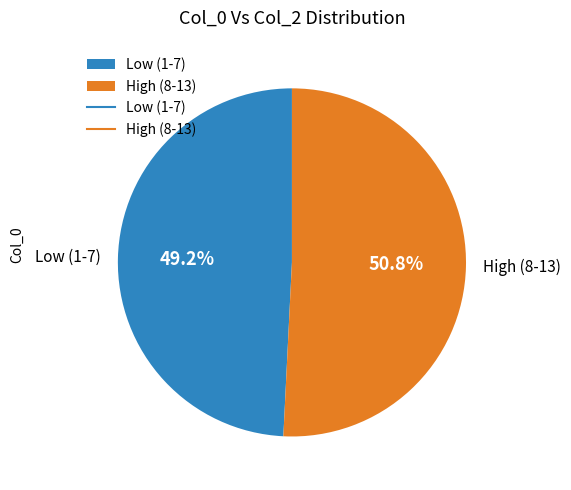

What is the smallest slice in the pie chart?

Low (1-7)